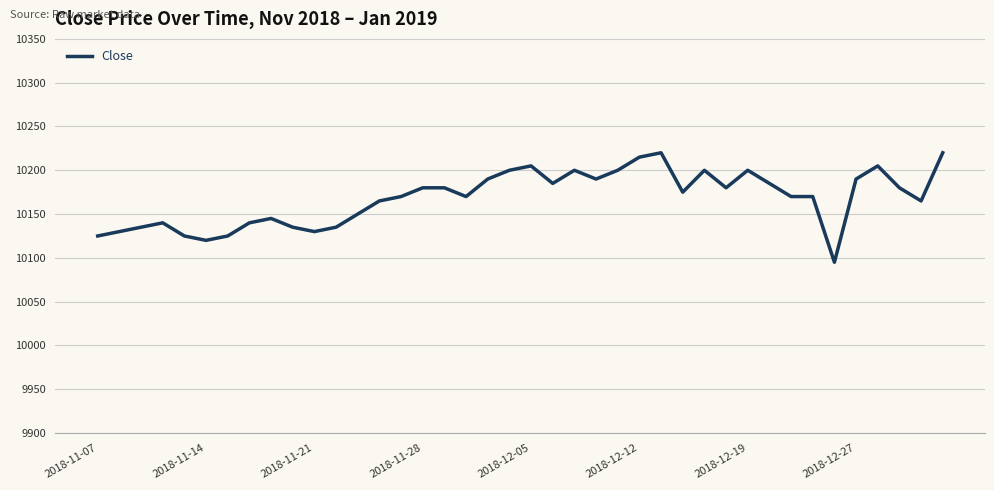

What is the difference between the maximum and minimum values?

125